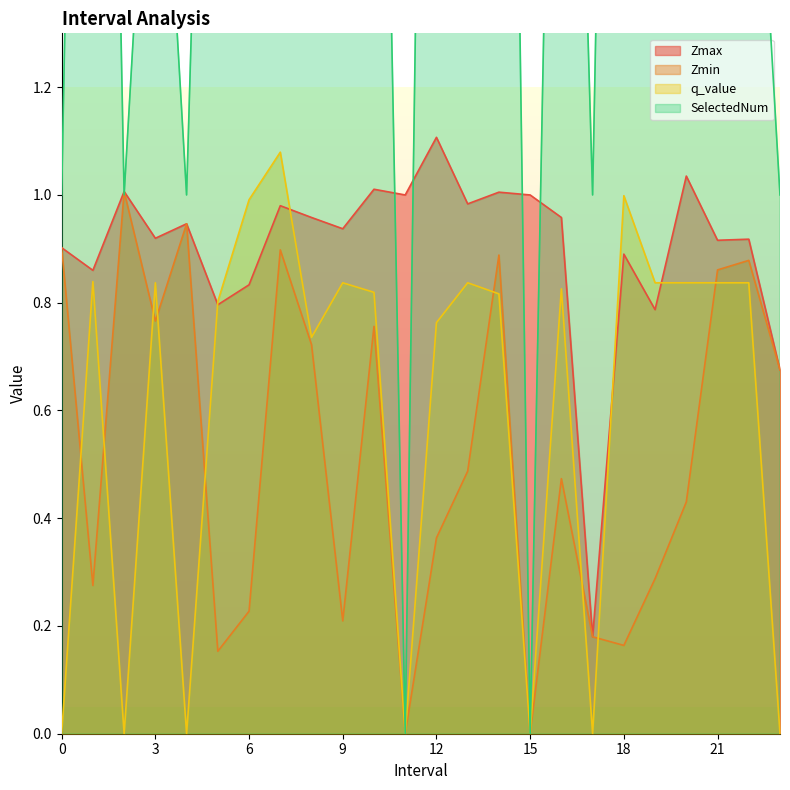

Read the q_value value at 13.0.

0.8